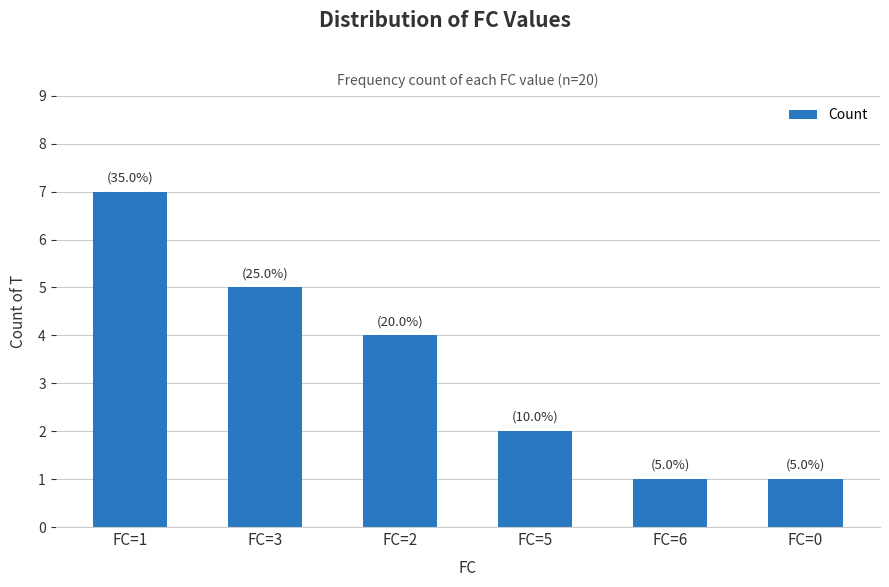

The value at FC=5 is 3. True or false?

False